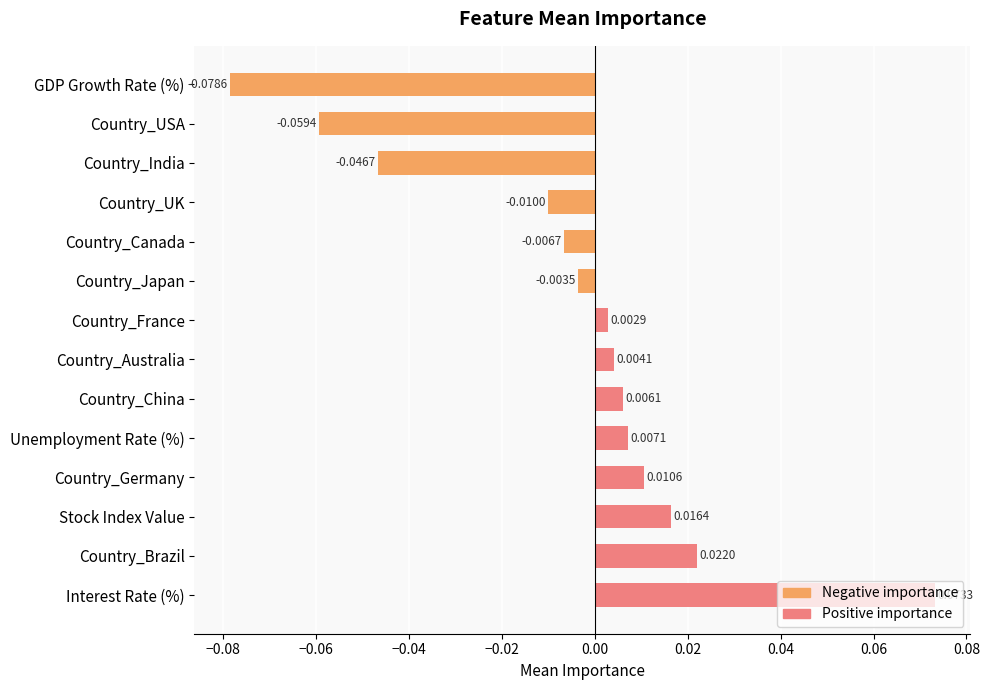

What is the label of the 4th bar from the bottom?

Country_Germany